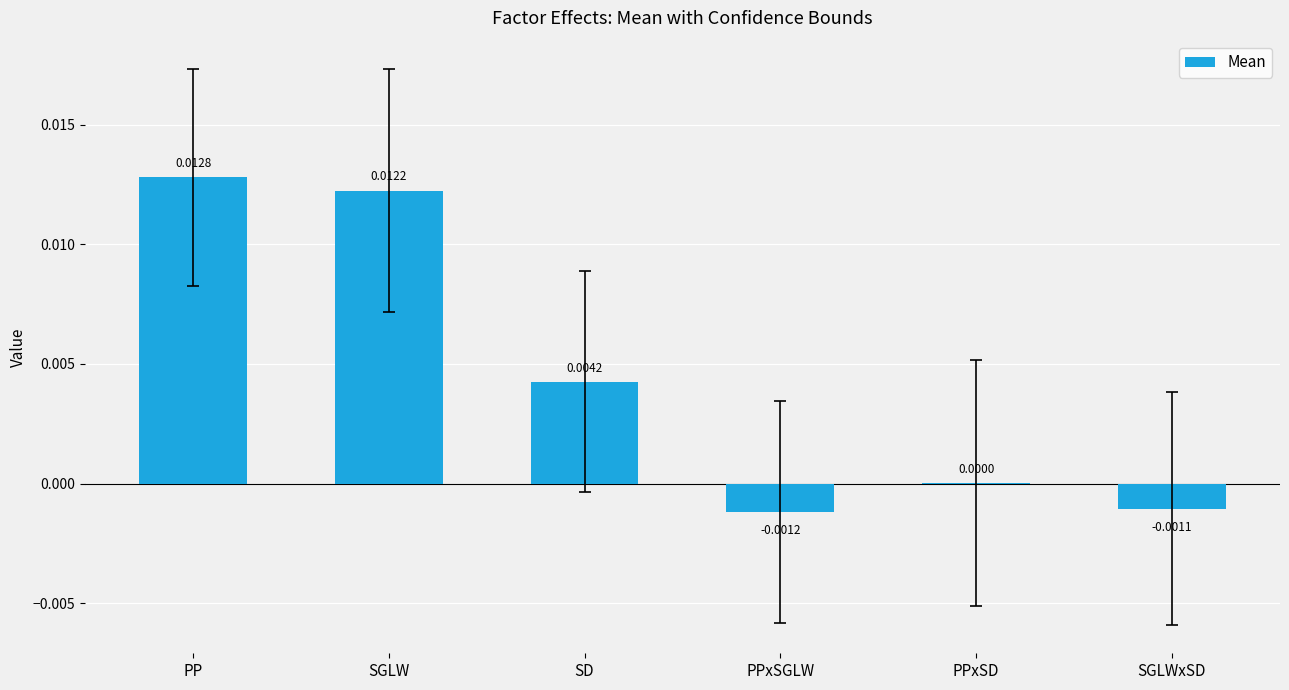

At which label does the data first exceed 0?

PP